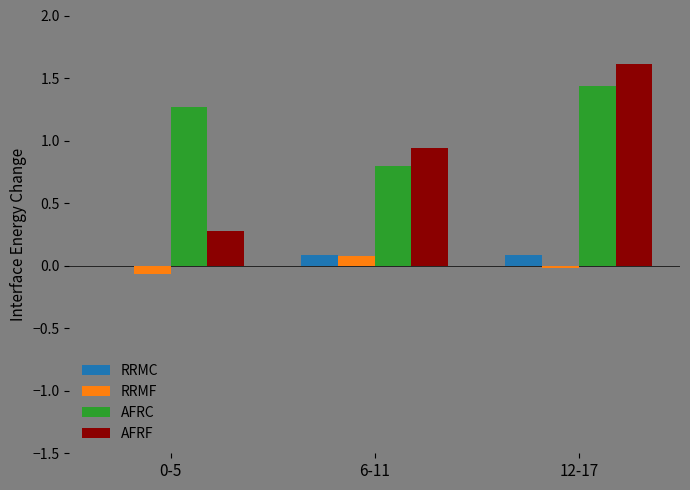

What is the highest value of the RRMF series?

0.1